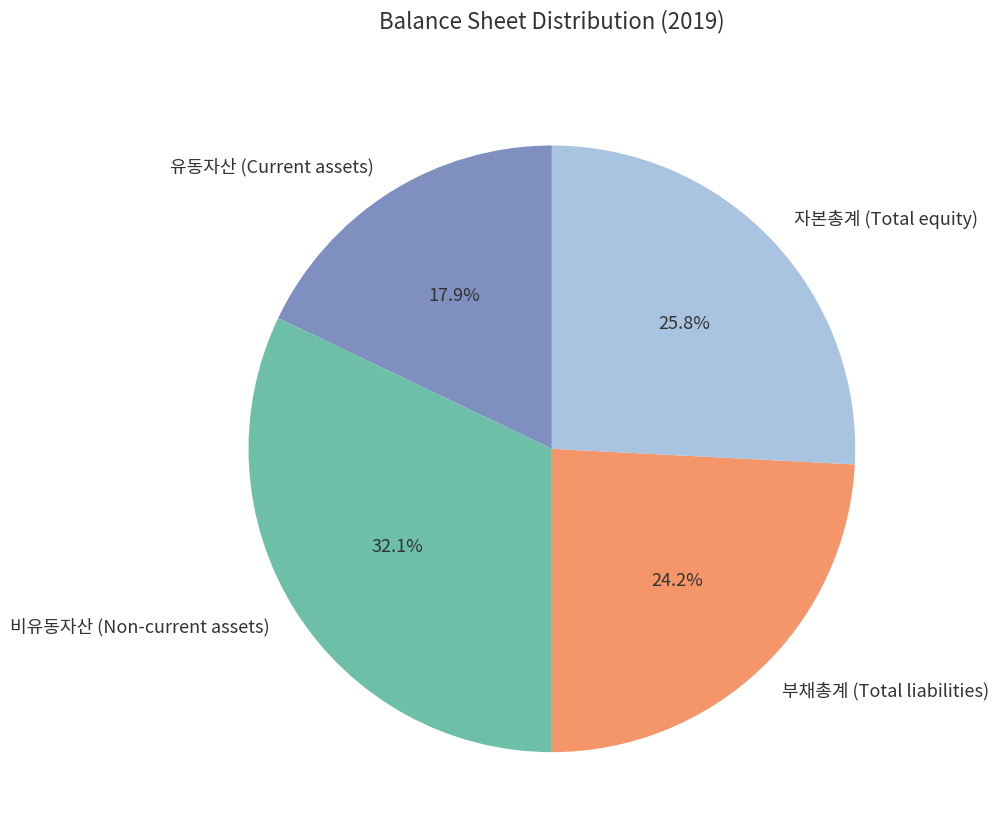

Does 부채총계 (Total liabilities) account for over 50% of the chart?

No